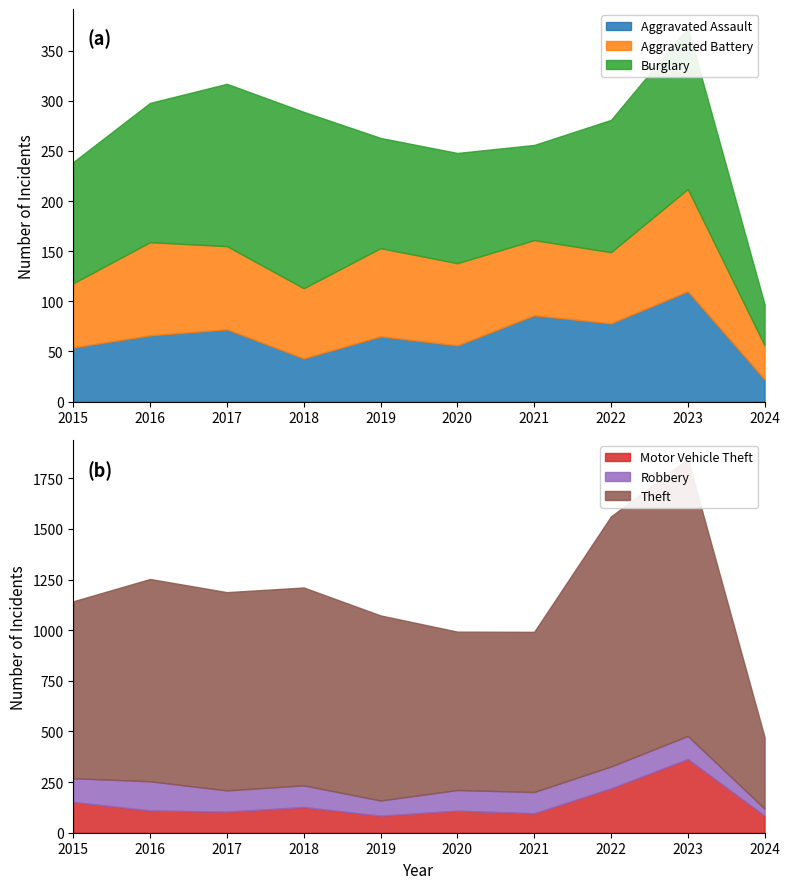

Rank the series at 2017 from highest to lowest value.

Theft, Burglary, Robbery, Motor Vehicle Theft, Aggravated Battery, Aggravated Assault